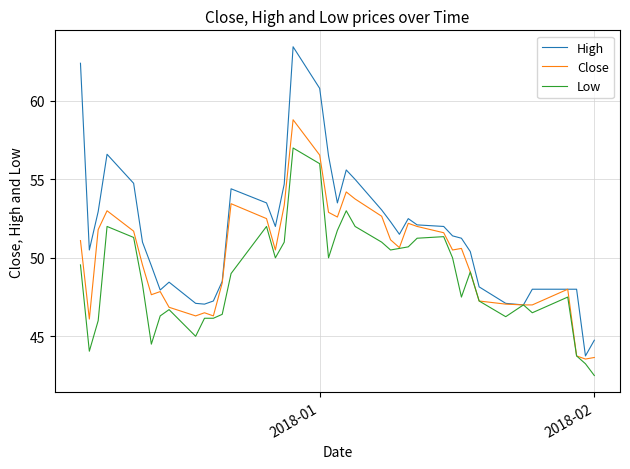

How many lines are shown in the chart?

3